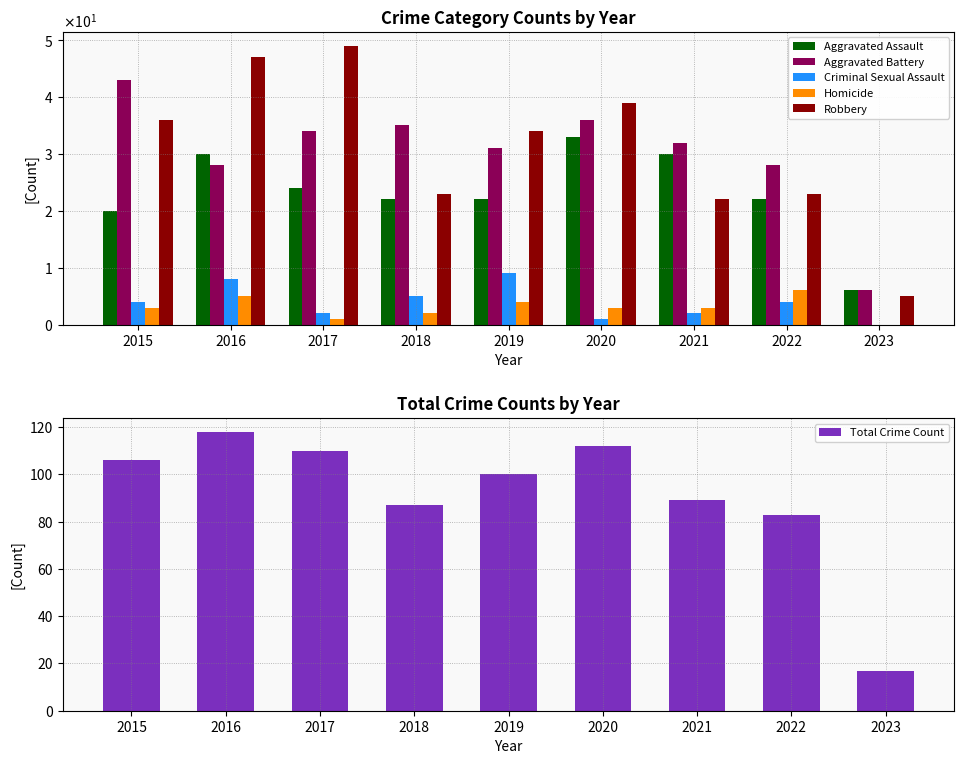

What is the maximum value for Total Crime Count?

118